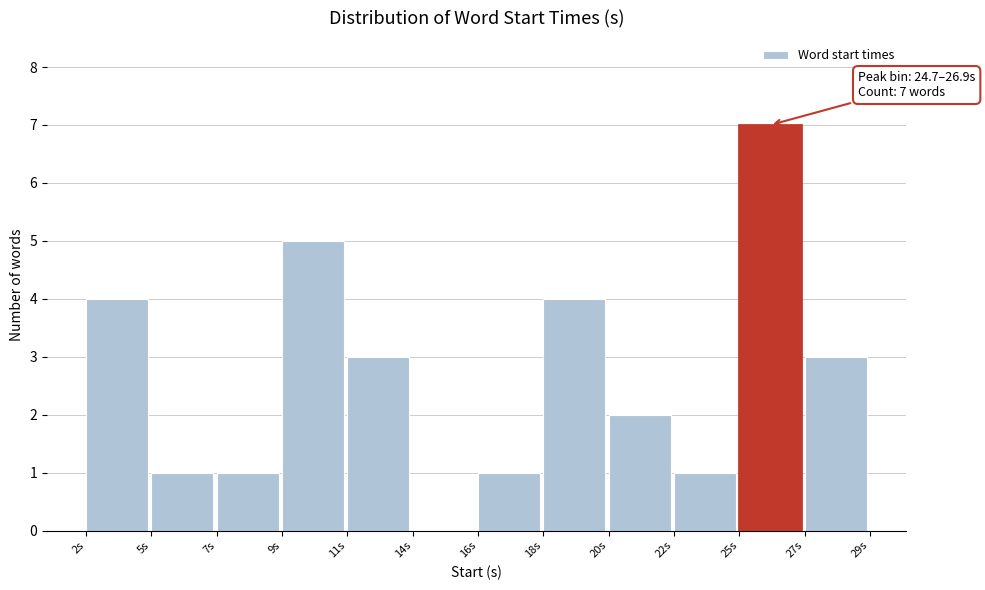

Reading right to left, what are all the values shown in this chart?

27s=3	25s=7	22s=1	20s=2	18s=4	16s=1	14s=0	11s=3	9s=5	7s=1	5s=1	2s=4